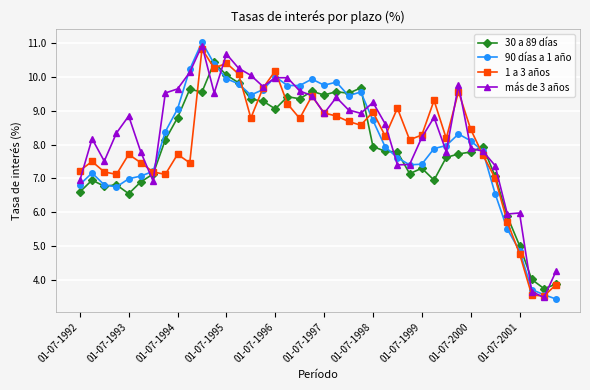

What is the value of the 90 días a 1 año point at the 33rd from the left?

8.1